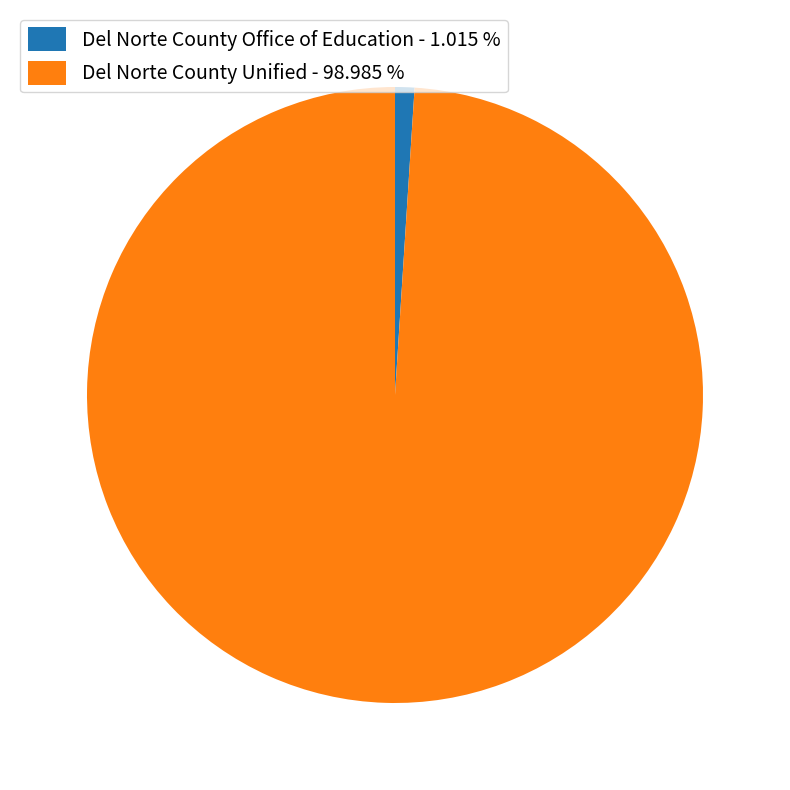

Approximately how many times larger is the value at Del Norte County Unified - 98.985 % compared to Del Norte County Office of Education - 1.015 %?

97.5